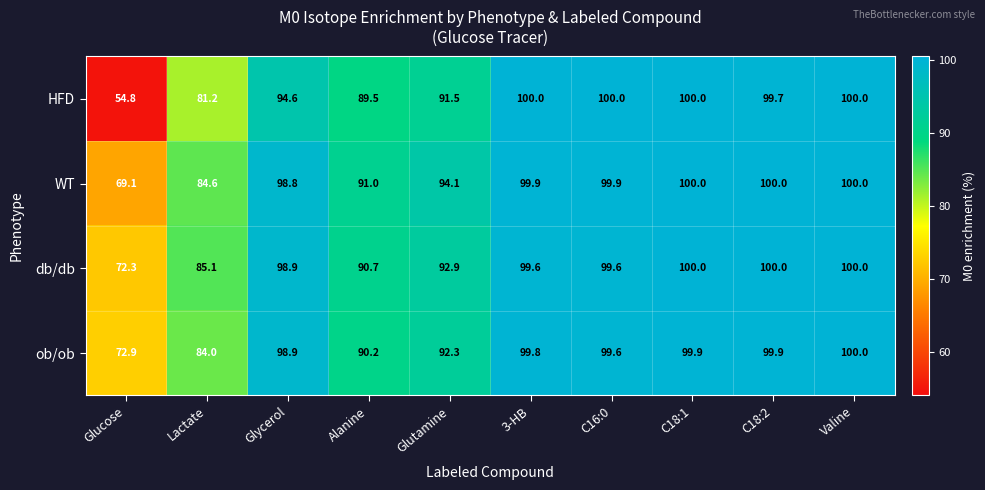

True or false: ob/ob has a value of 146.1 at Alanine.

False